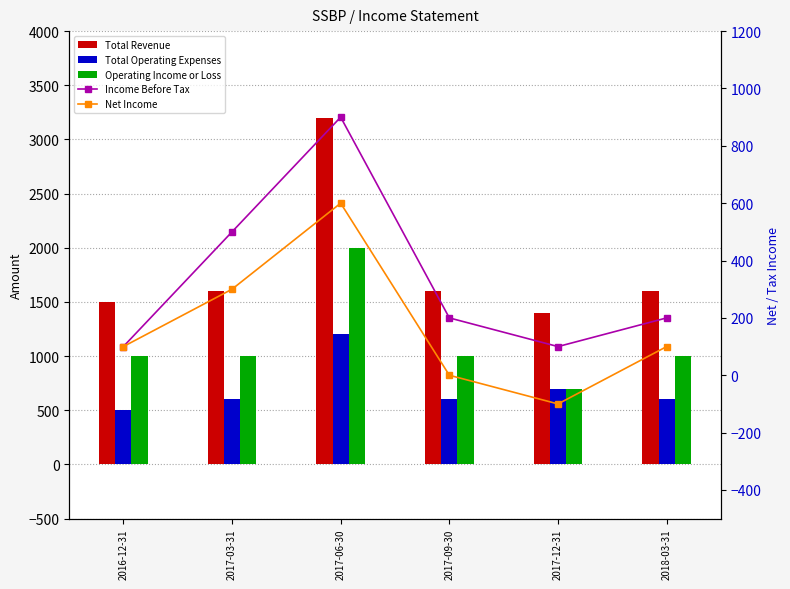

Where is Net Income nearest to the value 250?

2017-03-31